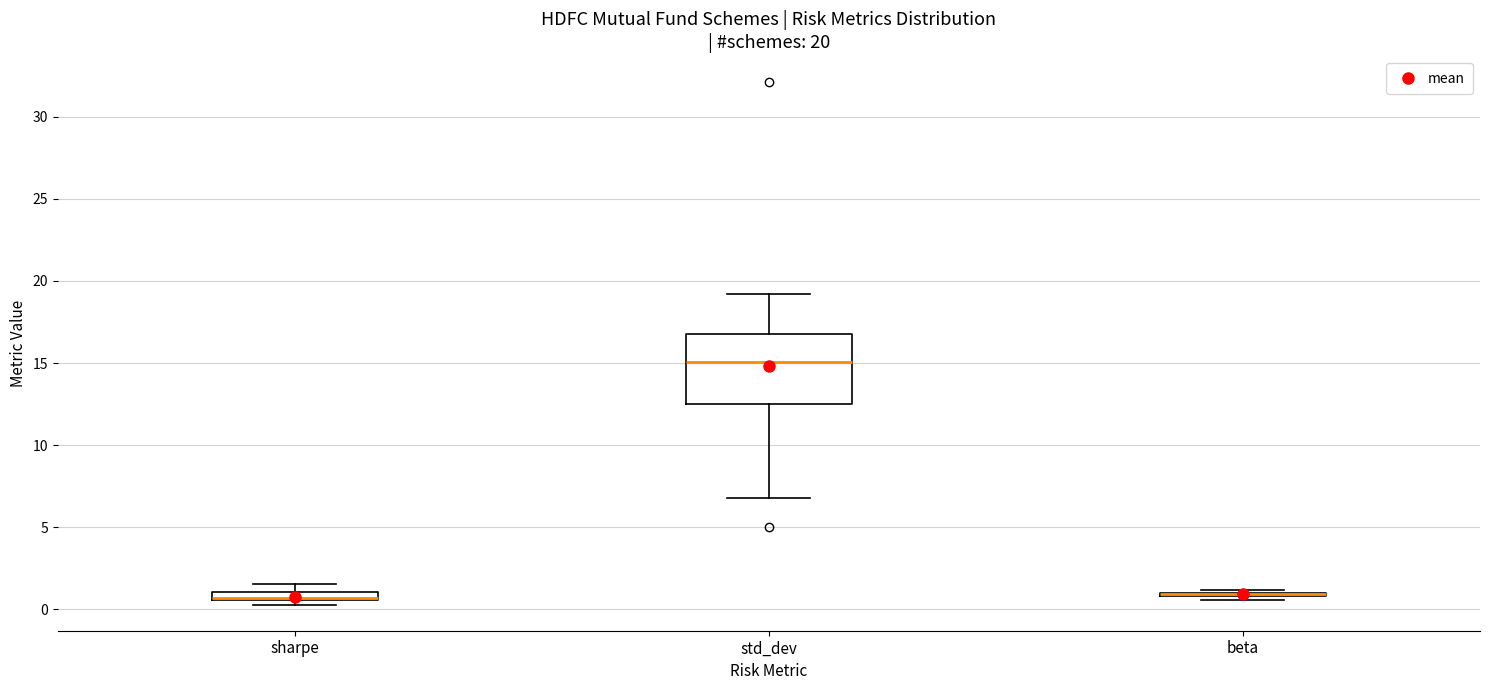

Comparing the boxes themselves (not the whiskers), which one is the tallest?

std_dev